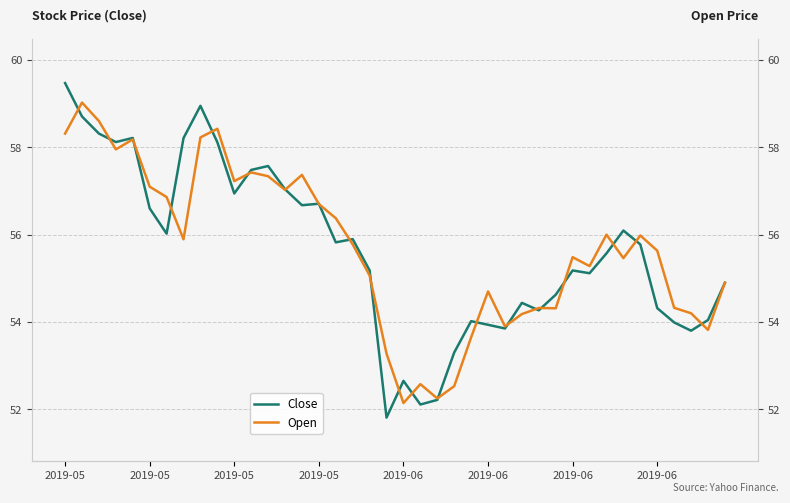

What is the average value of the Close series?

55.7